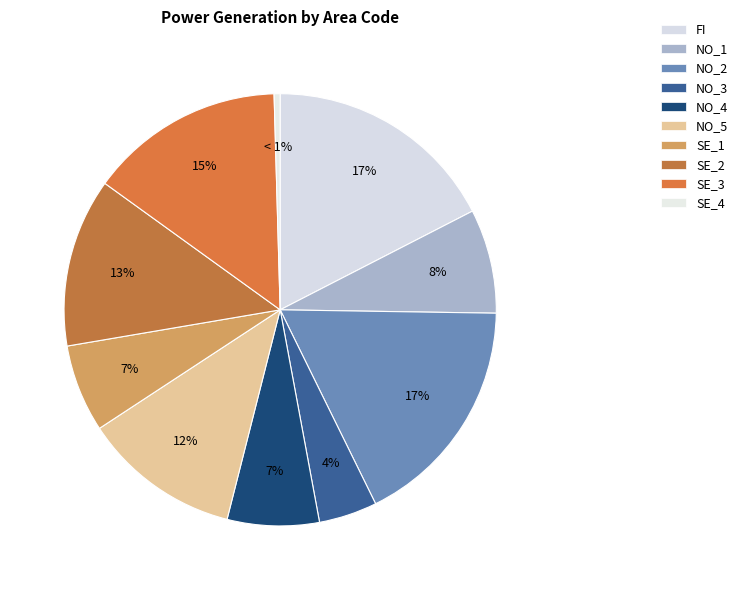

What percentage is the SE_1 slice, to the nearest percent?

7%